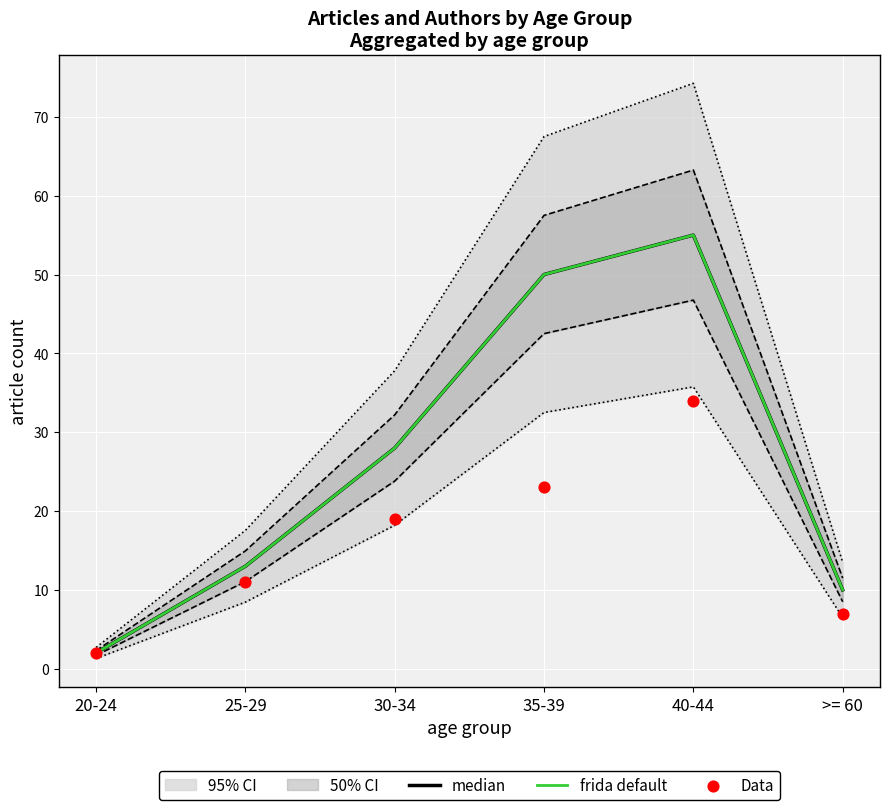

At which category is the sum across all series the highest?

40-44